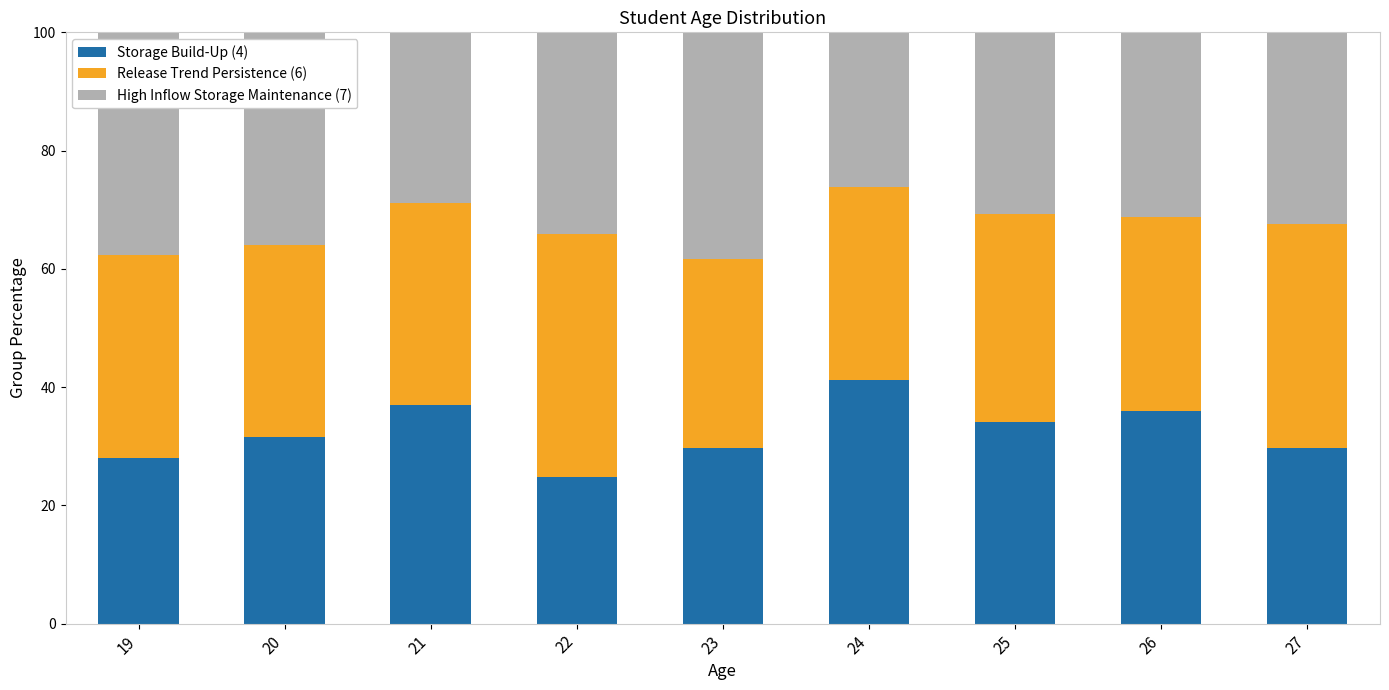

How many bars are there in total?

9